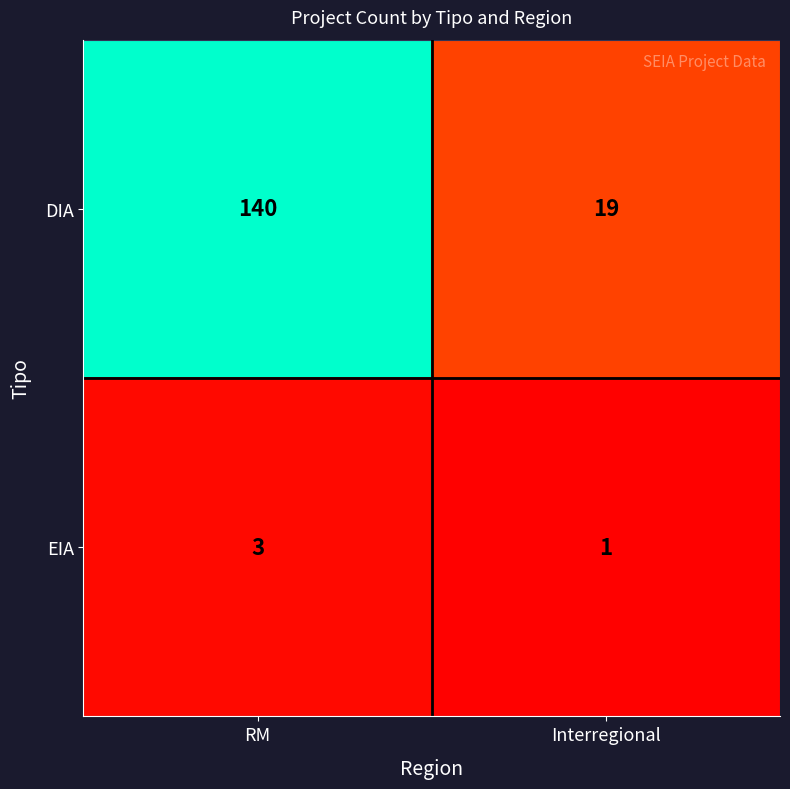

Reading right to left, list all the values displayed in this chart.

DIA: 19	140
EIA: 1	3